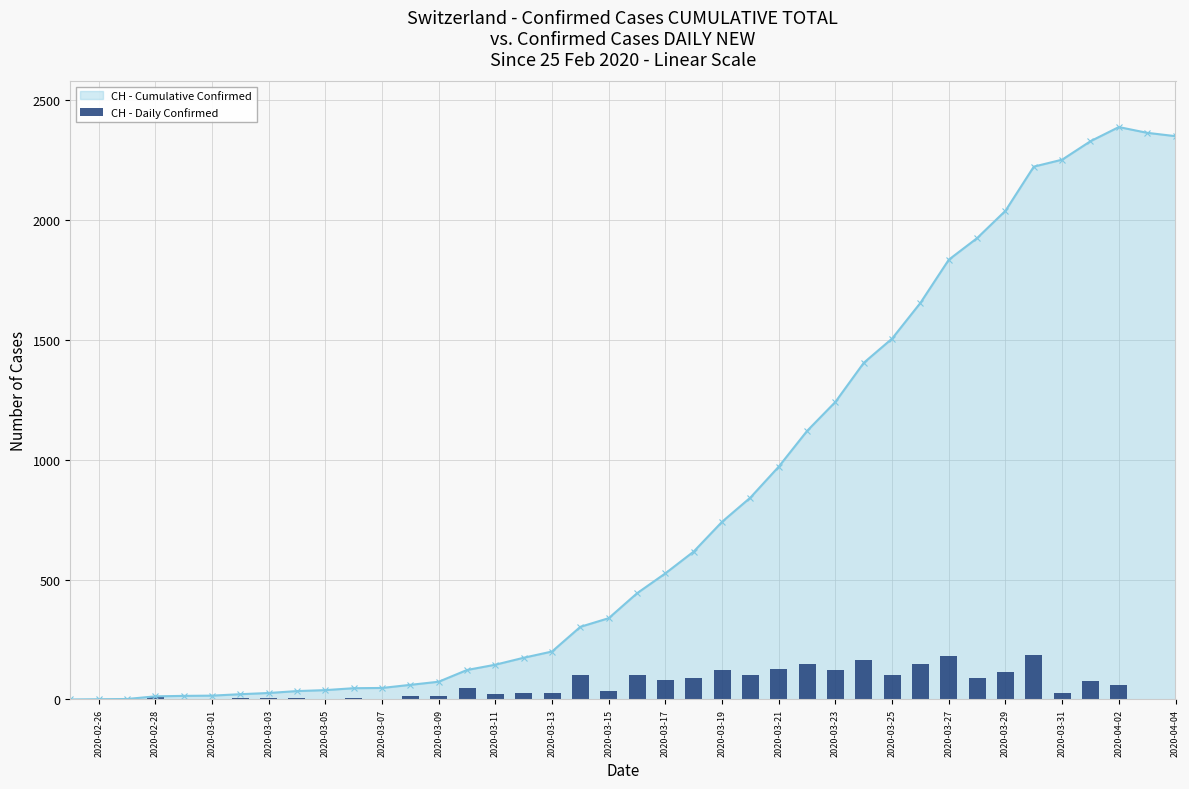

True or false: CH - Cumulative Confirmed has more than 0 interior local peaks.

True